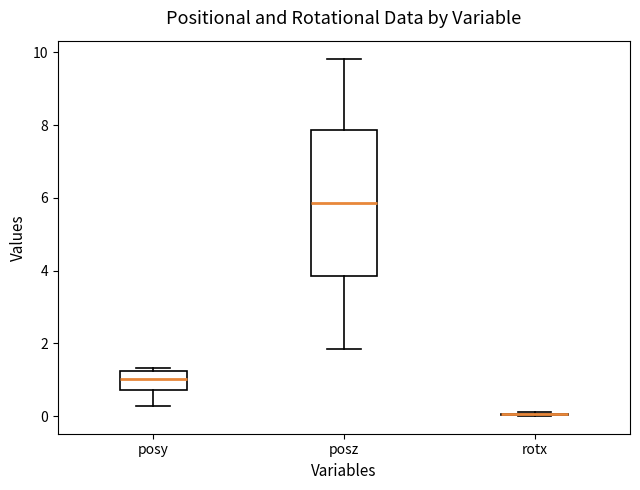

Reading left to right, read every box against the y-axis: the position of its median line, the range the box covers, and the ends of its whiskers. The values are not printed on the chart, so give them approximately, as read against the axis.

posy: median 1.0, box 0.8 to 1.2, whiskers 0.2 to 1.4
posz: median 5.8, box 3.8 to 7.8, whiskers 1.8 to 9.8
rotx: box collapsed to a line at 0.0, whiskers 0.0 to 0.2